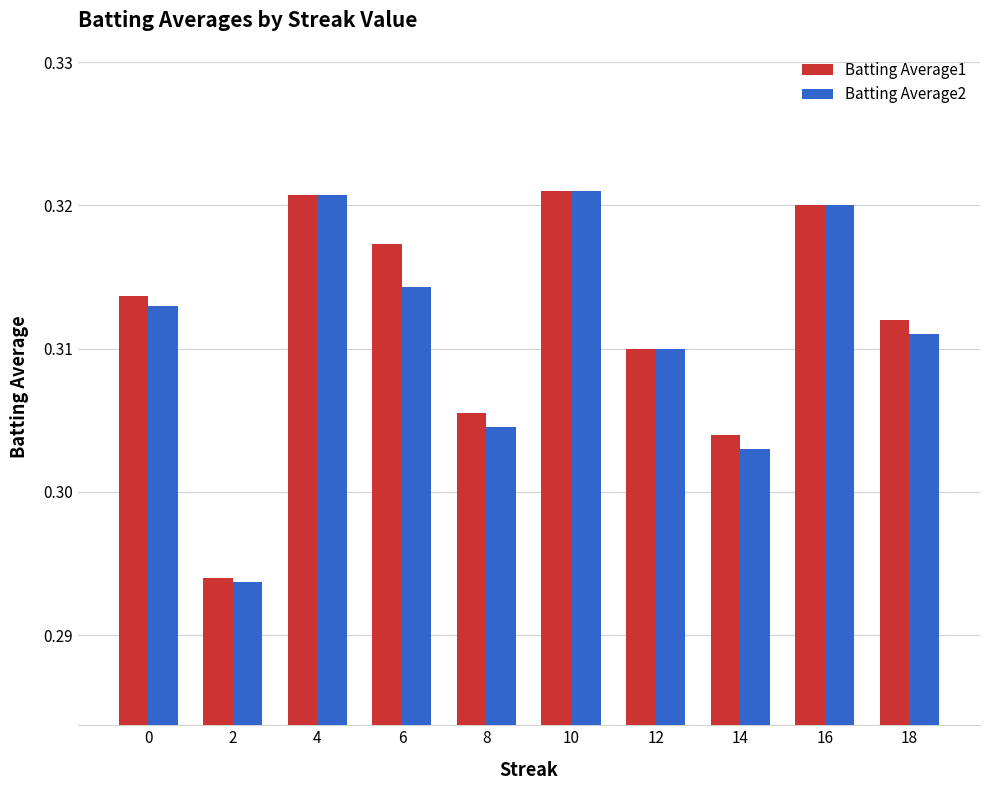

Is the value of Batting Average2 at 16 greater than the value of Batting Average1 at 10?

No